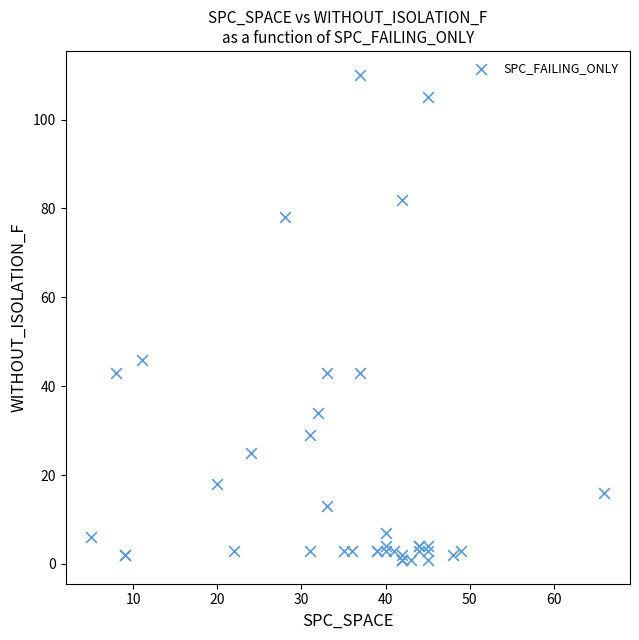

What Y value in the scatter plot is closest to 55?

46